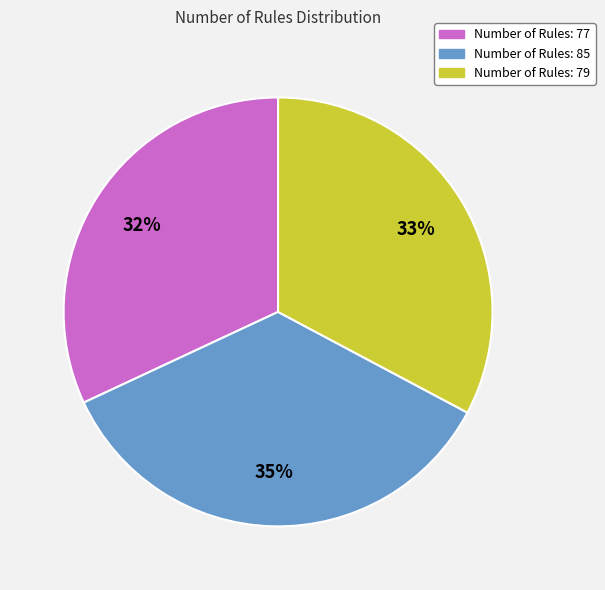

To the nearest percent, what is the combined percentage of Number of Rules: 79 and Number of Rules: 85?

68%